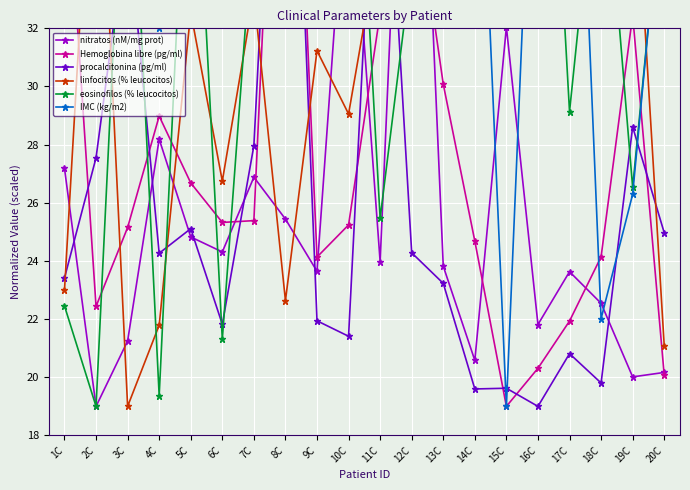

What is the approximate value of eosinofilos (% leucocitos) at 18C?

39.7